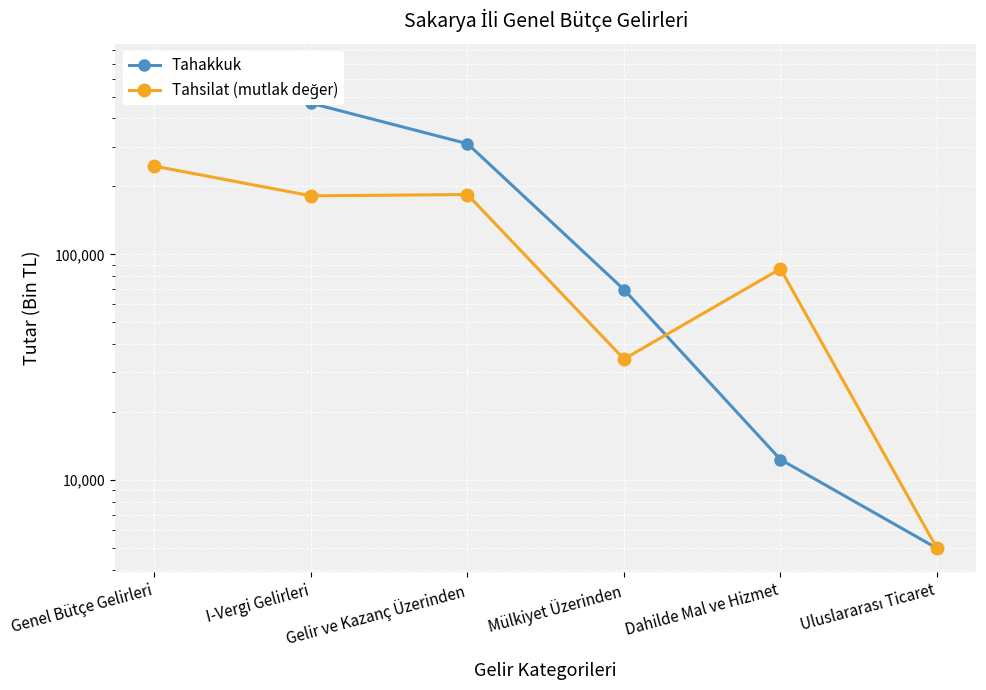

At how many categories does at least one series exceed 415429?

2